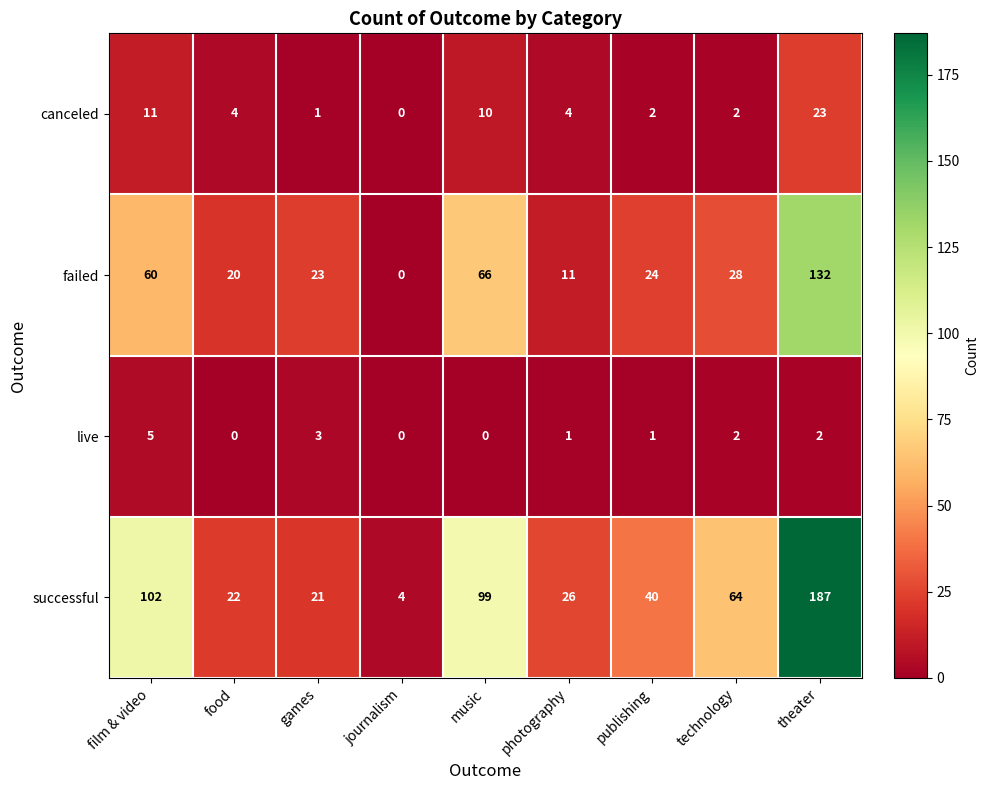

At music, list the series in order from largest to smallest.

successful, failed, canceled, live